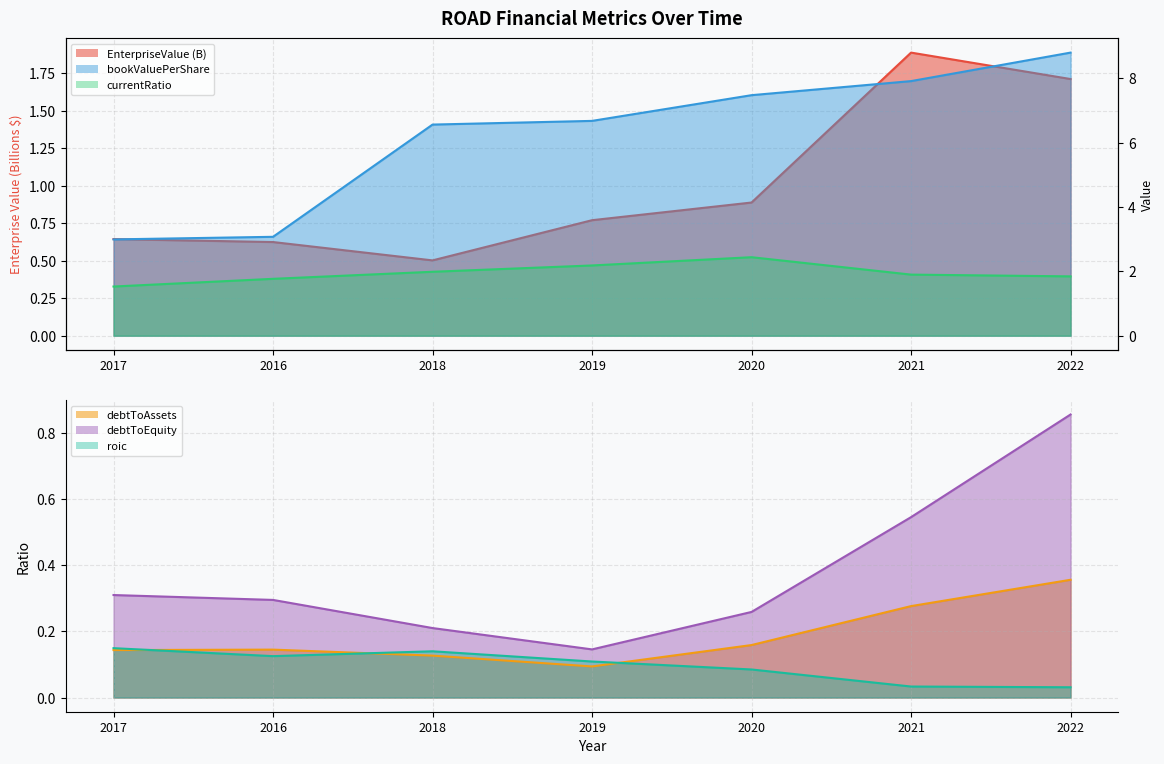

Which category has the lowest value in the EnterpriseValue series?

2018